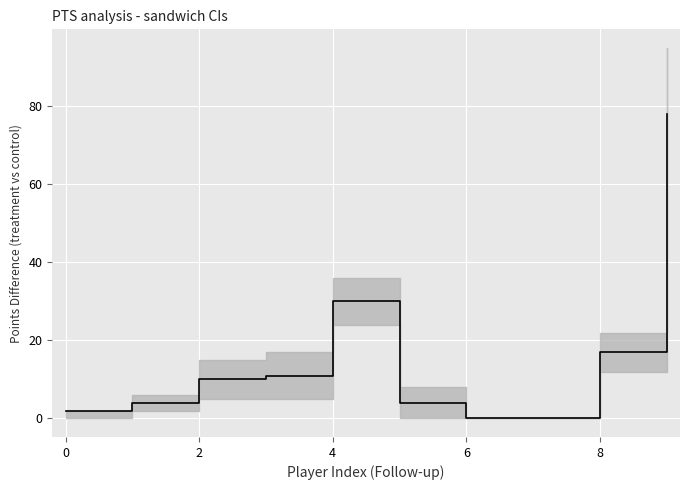

What is the value of the 1st point from the left?

2